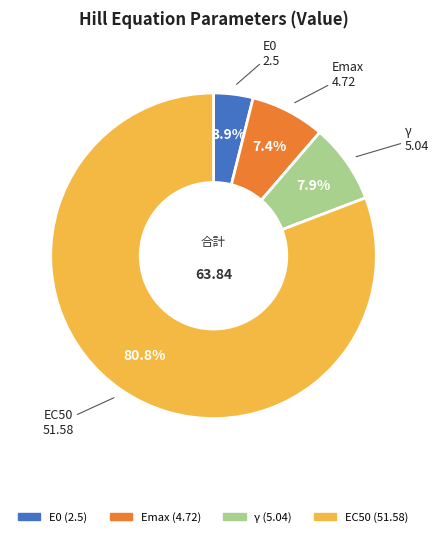

To the nearest percent, what percentage of the pie is Emax?

7%